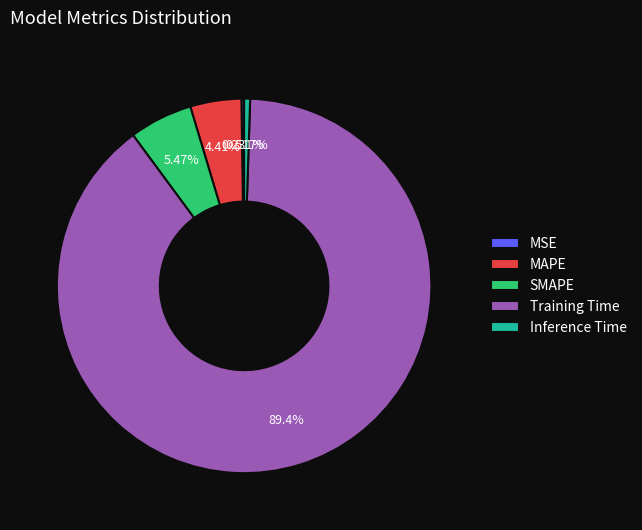

Combined, do Inference Time and MAPE account for over 50%?

No